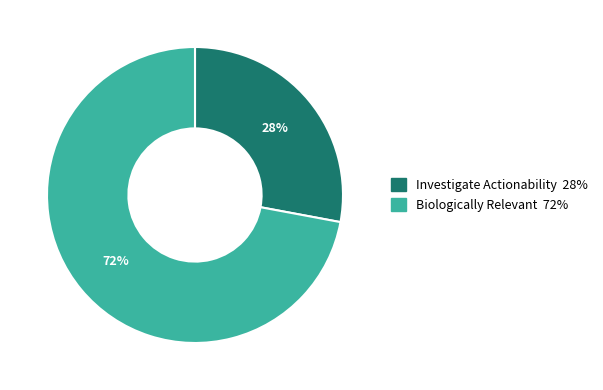

Does Biologically Relevant account for over 50% of the chart?

Yes